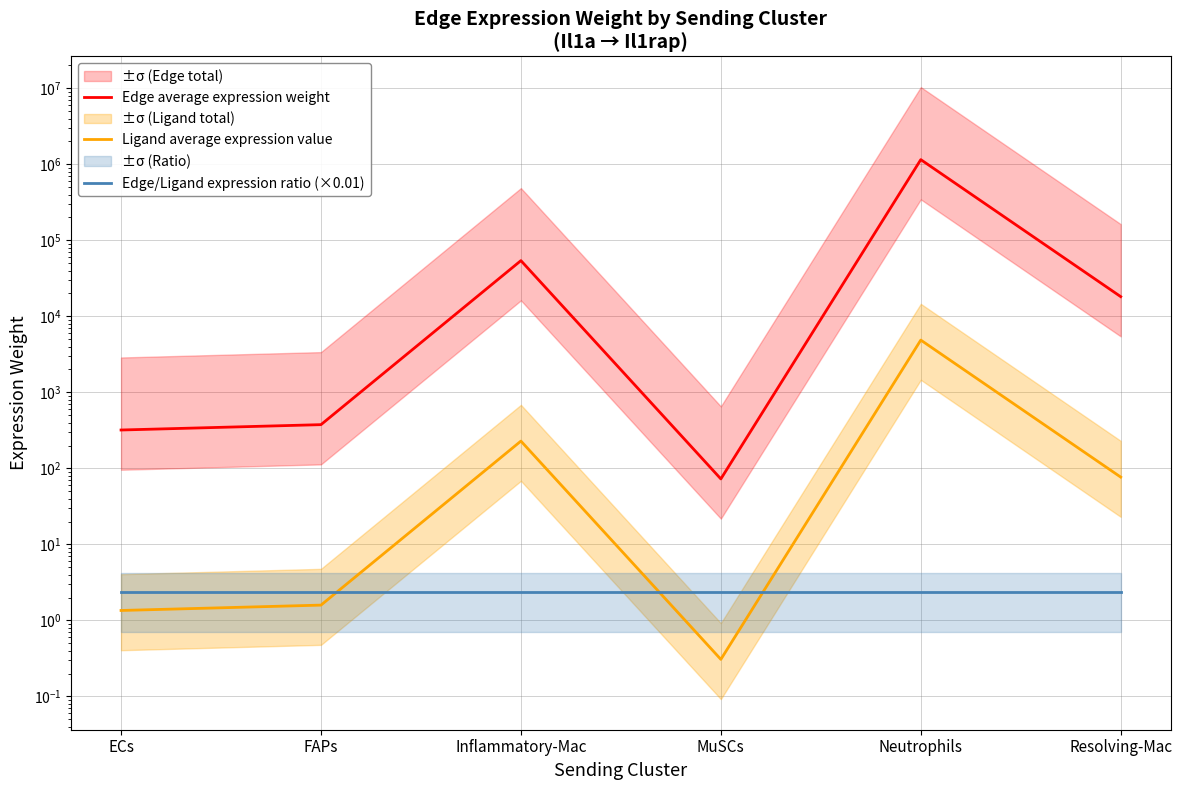

At which category does the chart reach its minimum across all series?

MuSCs